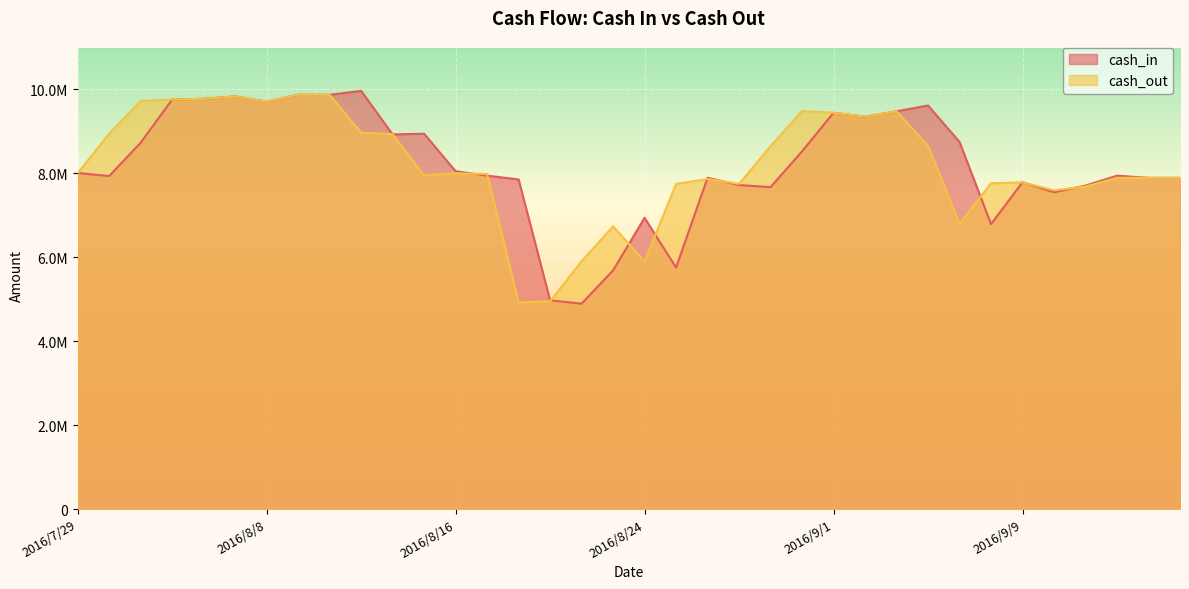

What is the difference between the second highest and second lowest values in the cash_out series?

4920193.7